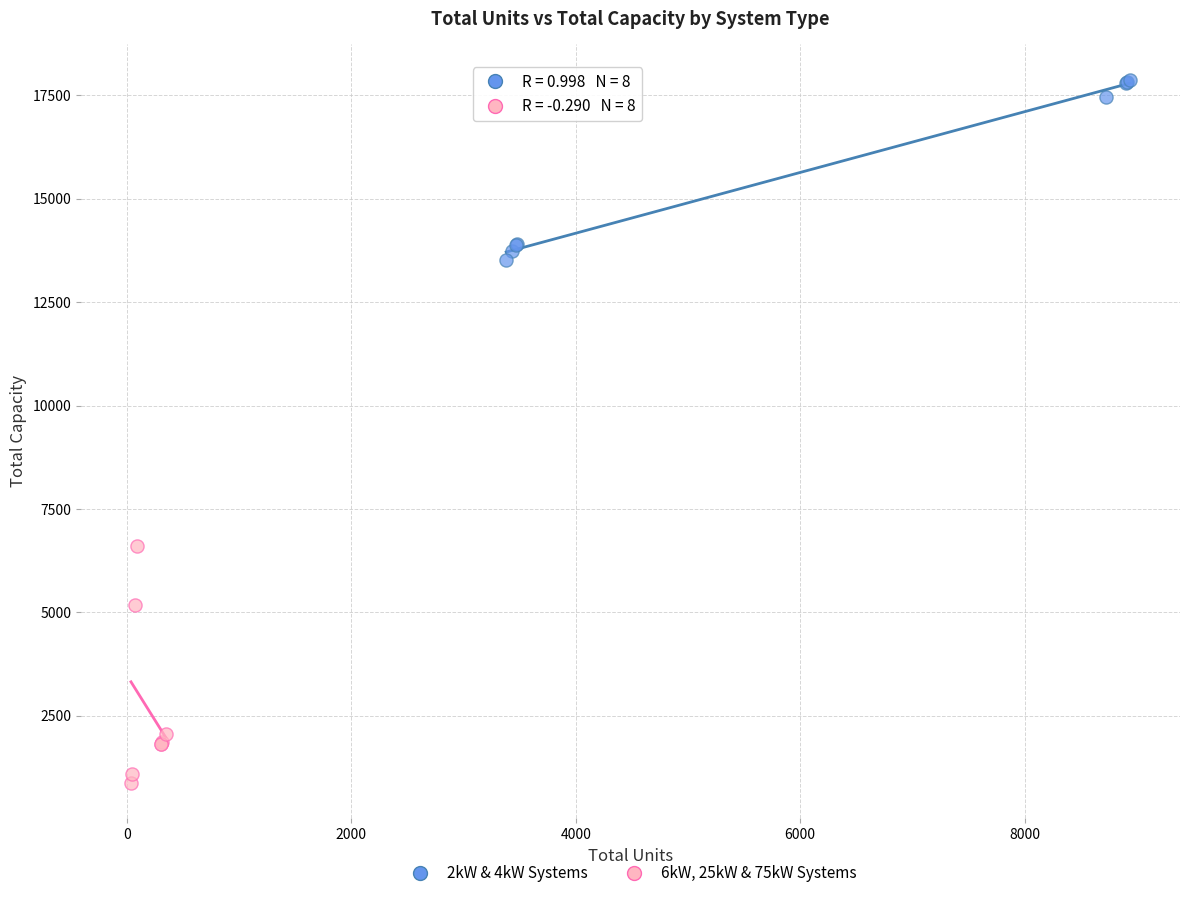

Which series has the widest spread of Y values?

6kW, 25kW & 75kW Systems